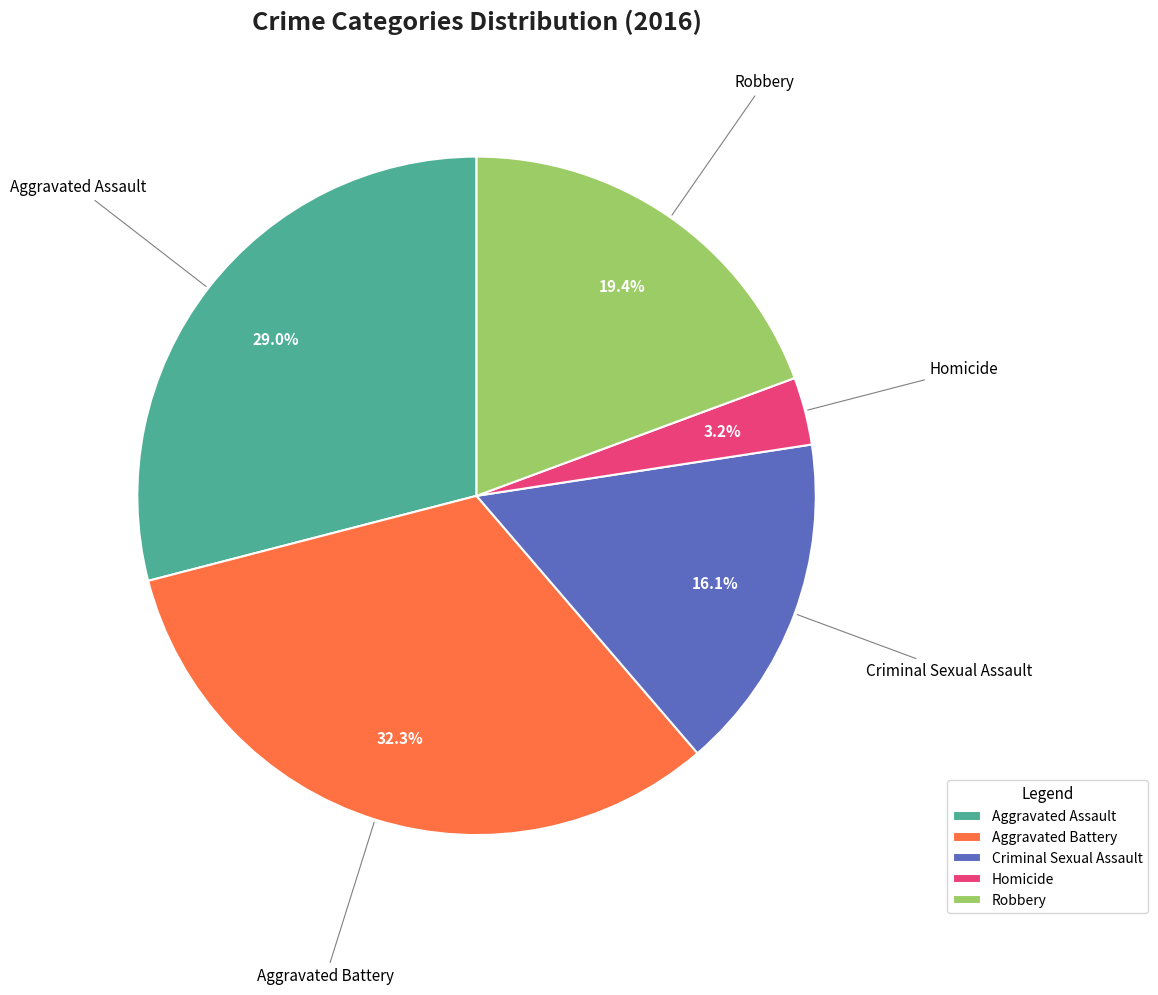

Is it true that Criminal Sexual Assault is 16% of the pie?

True